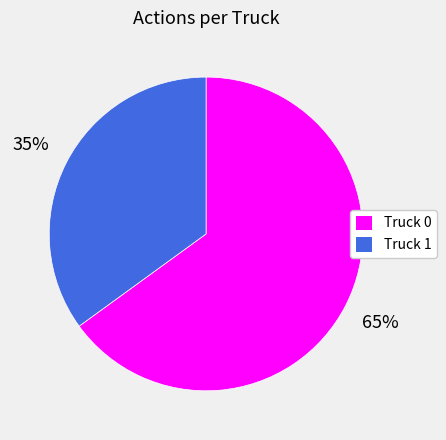

The Truck 0 slice represents 55% of the pie. True or false?

False